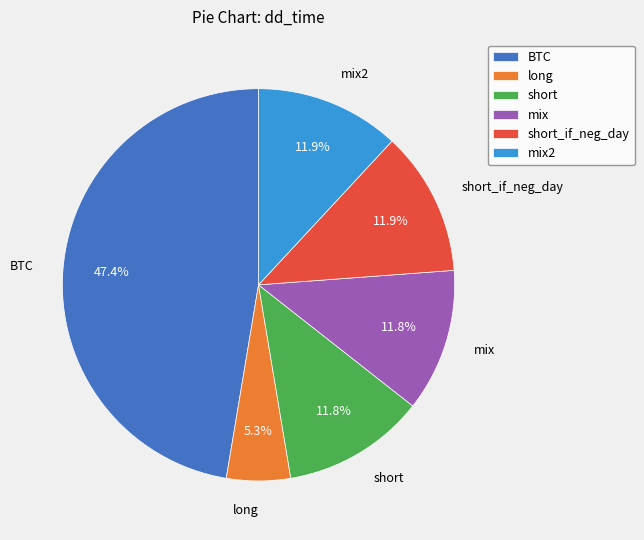

What is the total percentage of short_if_neg_day and mix2?

23.8%